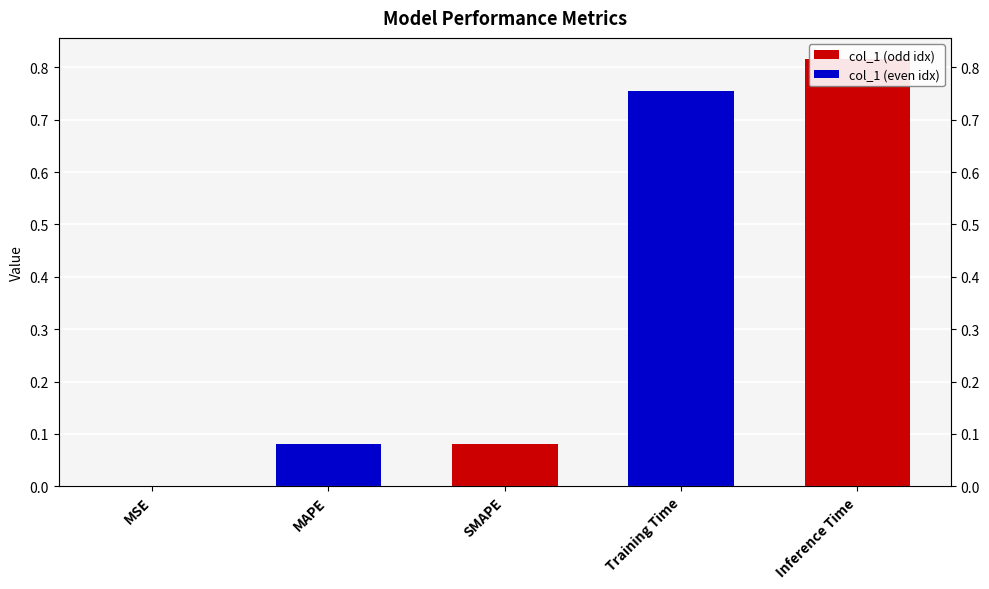

Reading left to right, what are all the values shown in this chart?

0.0	0.1	0.1	0.8	0.8